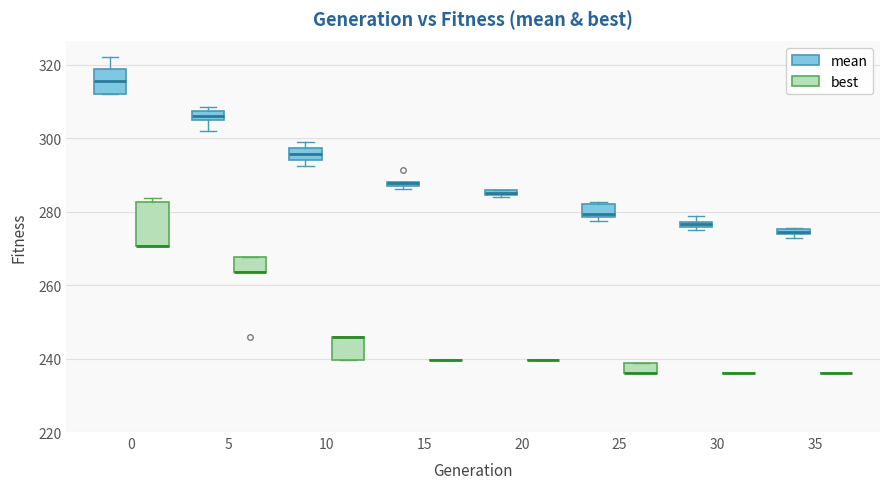

Comparing the boxes themselves (not the whiskers), which one is the tallest?

0 (best)